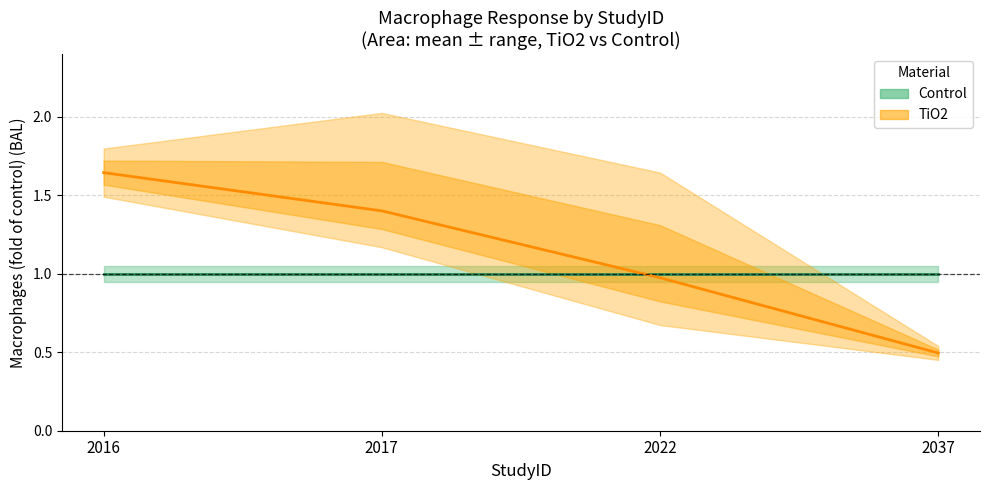

Where is Control nearest to the value 1?

2016